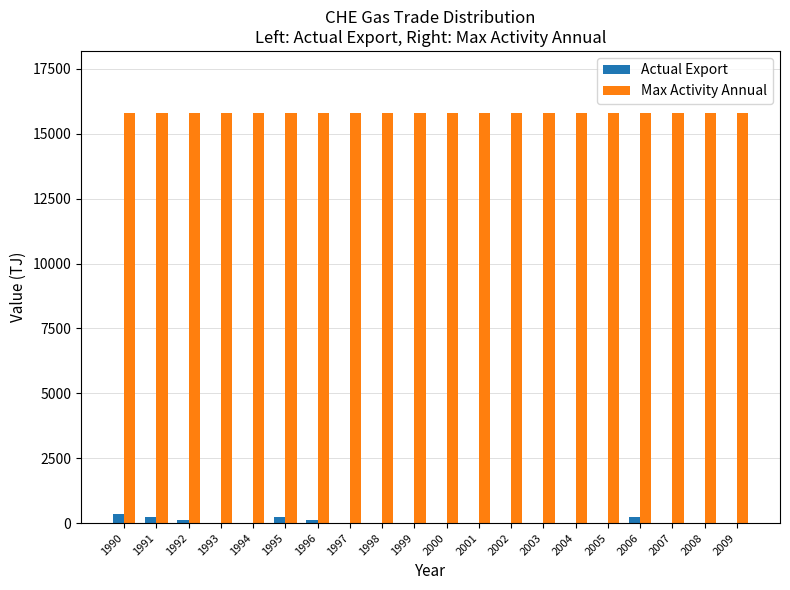

The value of Max Activity Annual at 2008 is 15818. True or false?

True